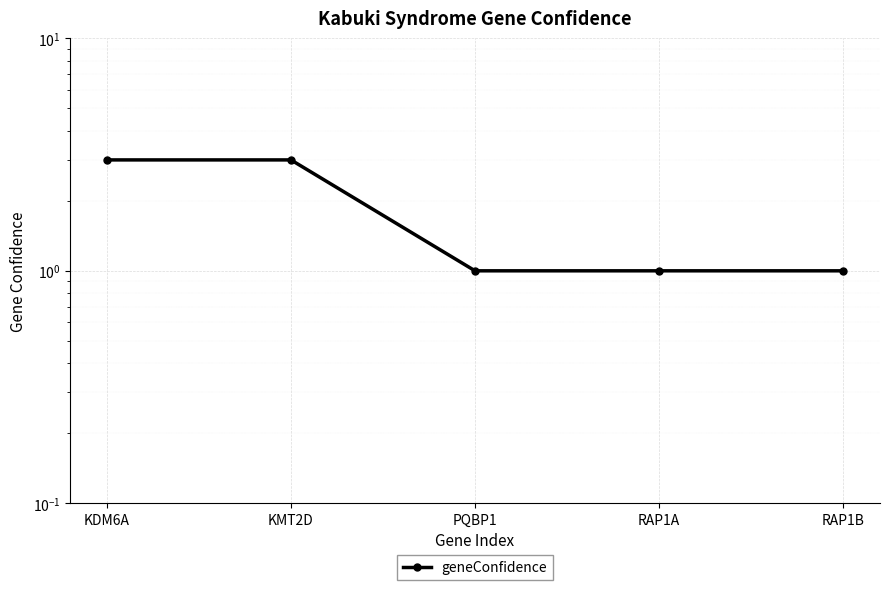

At which label is the value closest to 2?

KDM6A